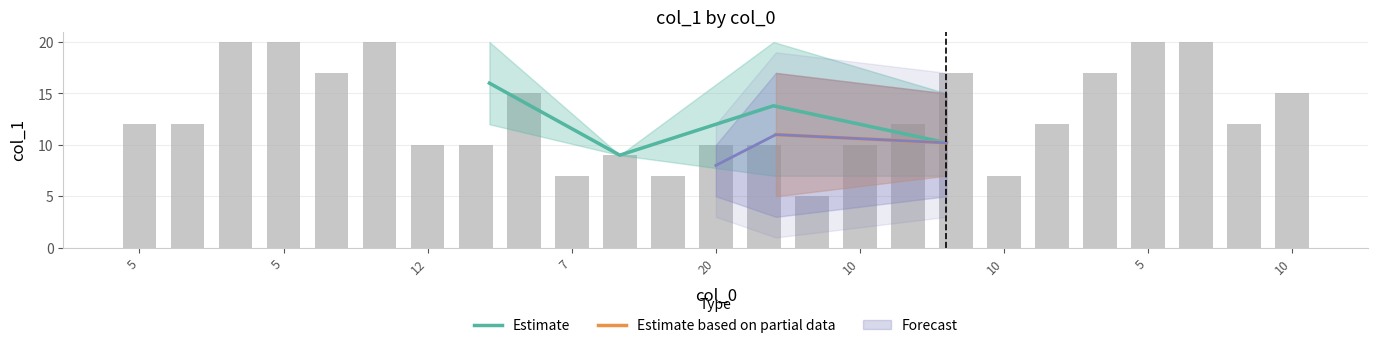

Between 10 and 7, which is larger?

10